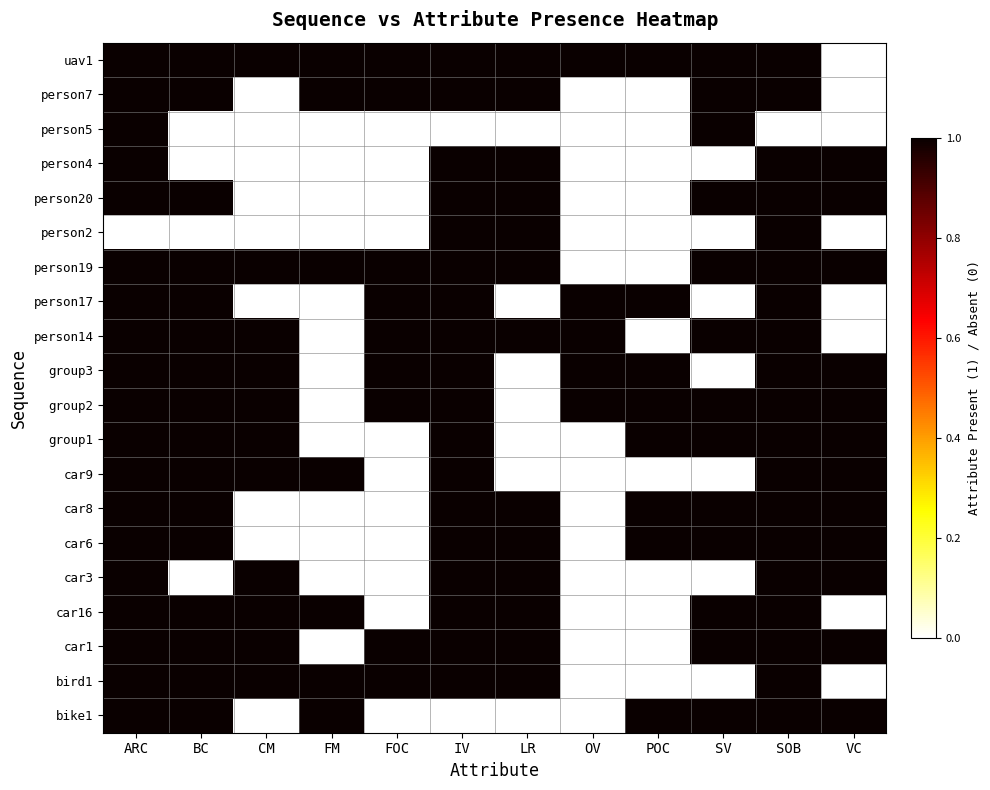

What is the maximum value shown in the chart?

1